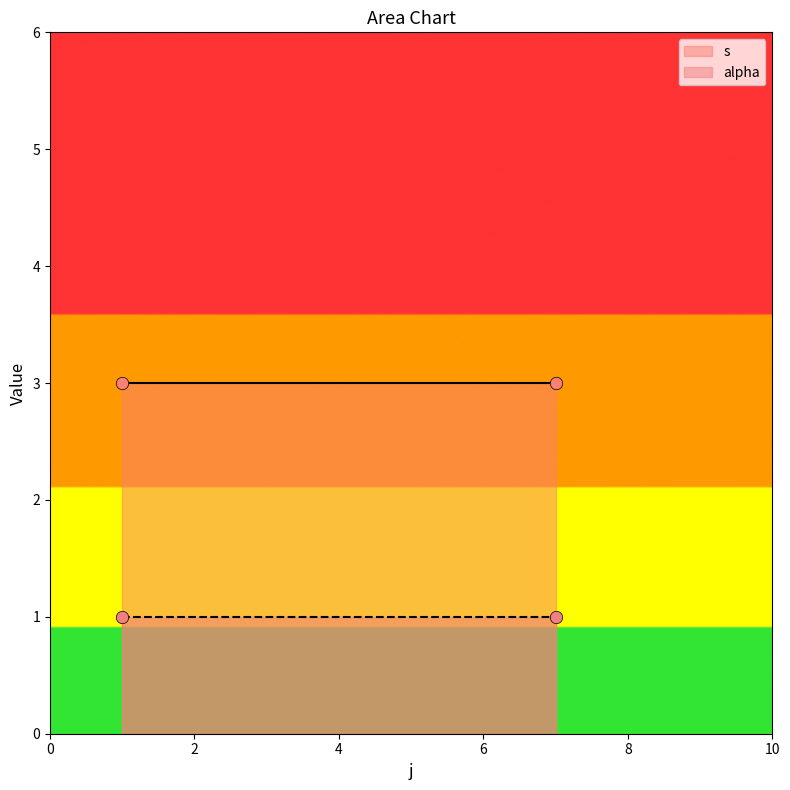

Which series reaches the minimum Y coordinate?

s